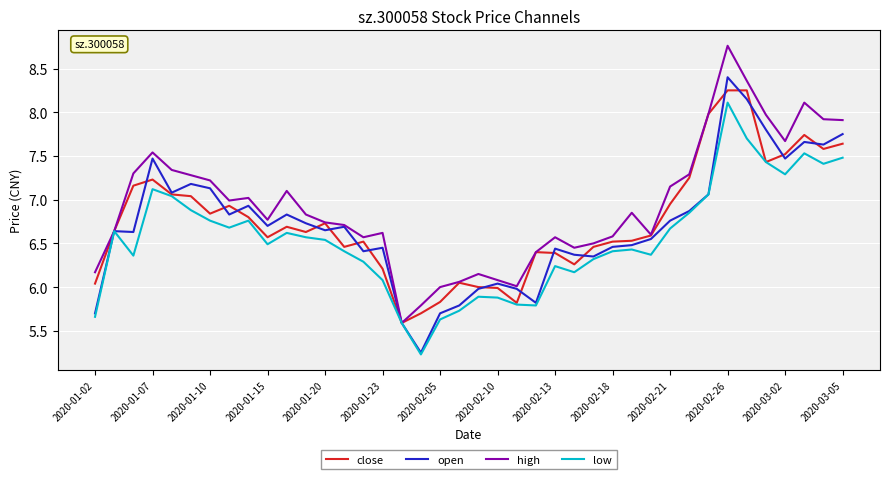

Which series has the largest total across all categories?

high